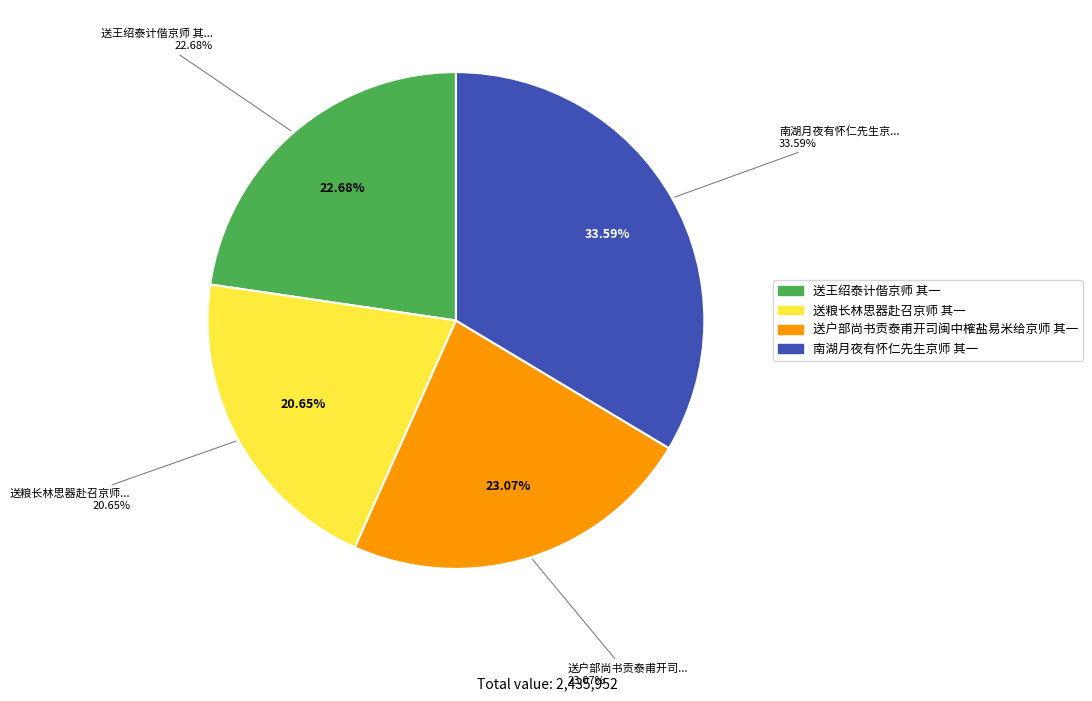

The 送王绍泰计偕京师 其一 slice represents 23% of the pie. True or false?

True